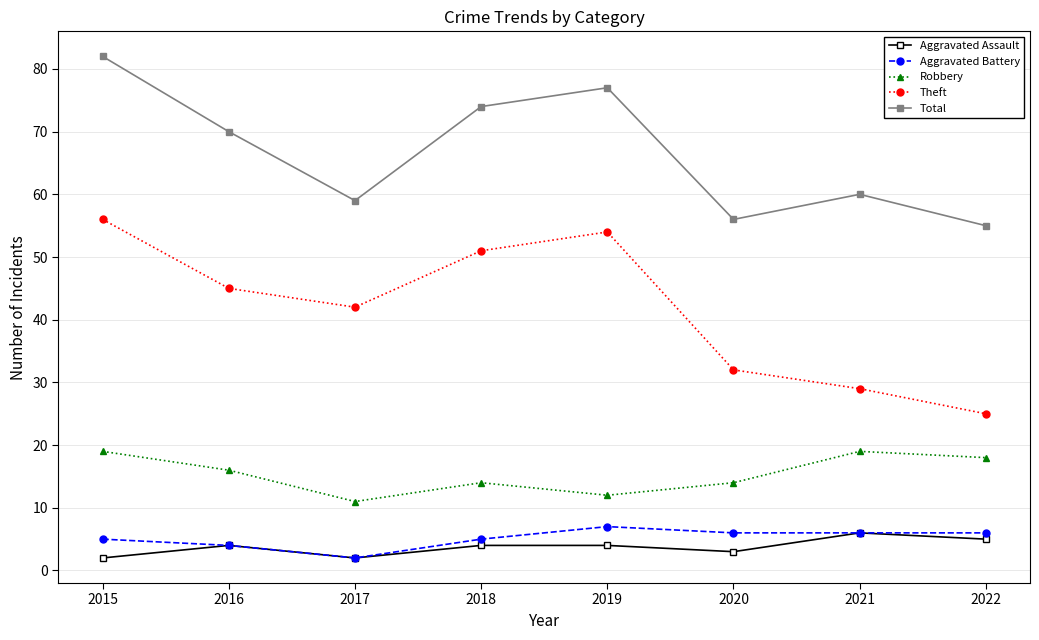

What is the value of the Aggravated Battery point at the 8th from the left?

6